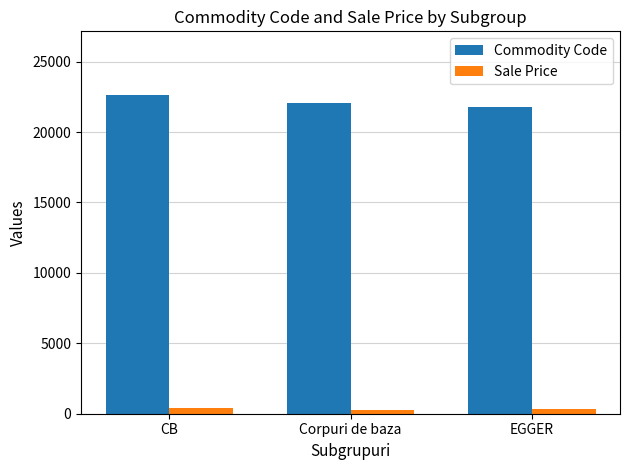

What is the average value of the Commodity Code series?

22160.0